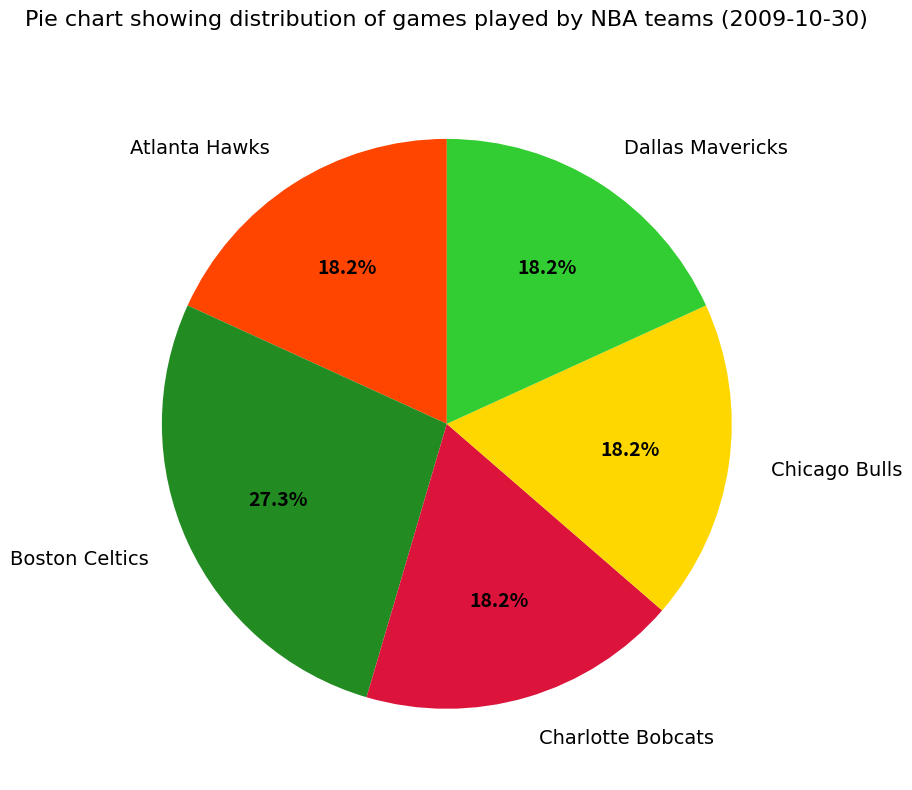

Which category has the biggest portion of the pie?

Boston Celtics